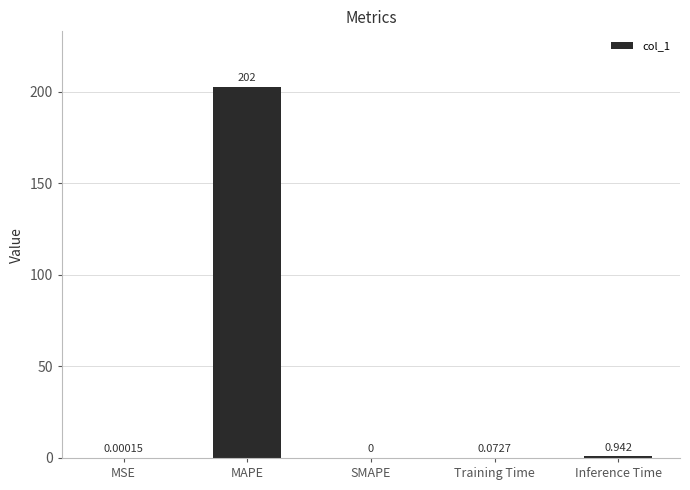

At which label is the value closest to 101?

Inference Time